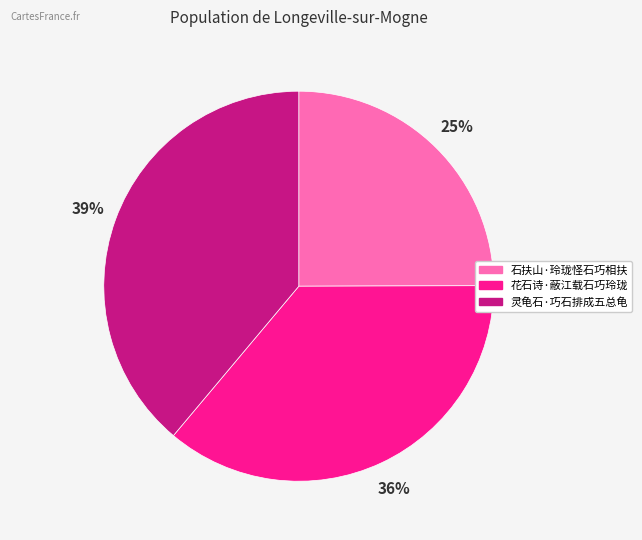

To the nearest percent, what is the difference between the 灵龟石·巧石排成五总龟 and 花石诗·蔽江载石巧玲珑 slice percentages?

3%